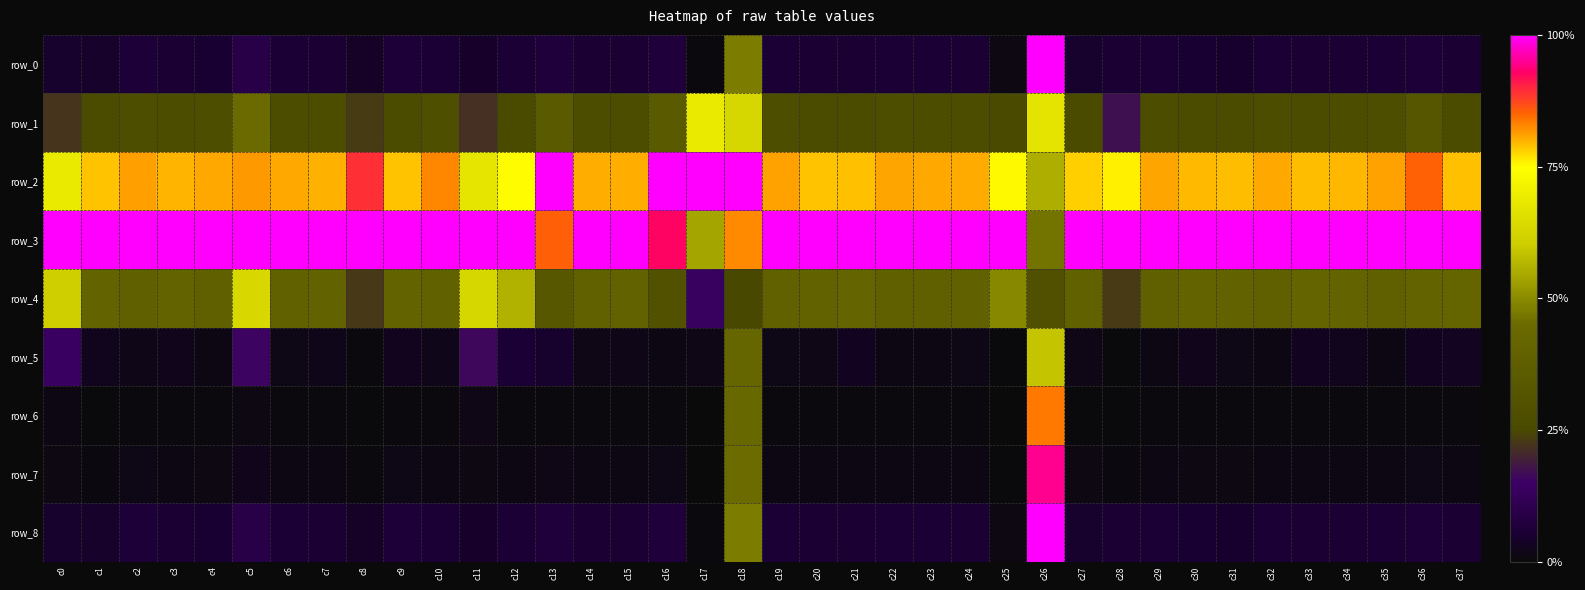

Where is row_8 nearest to the value 0?

c17